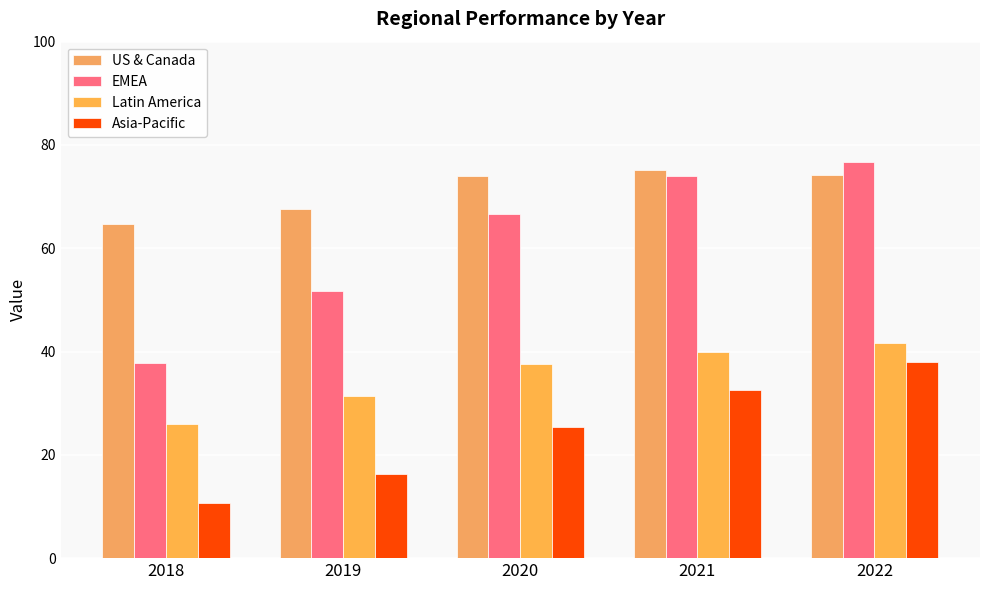

What is the minimum value for Asia-Pacific?

10.6